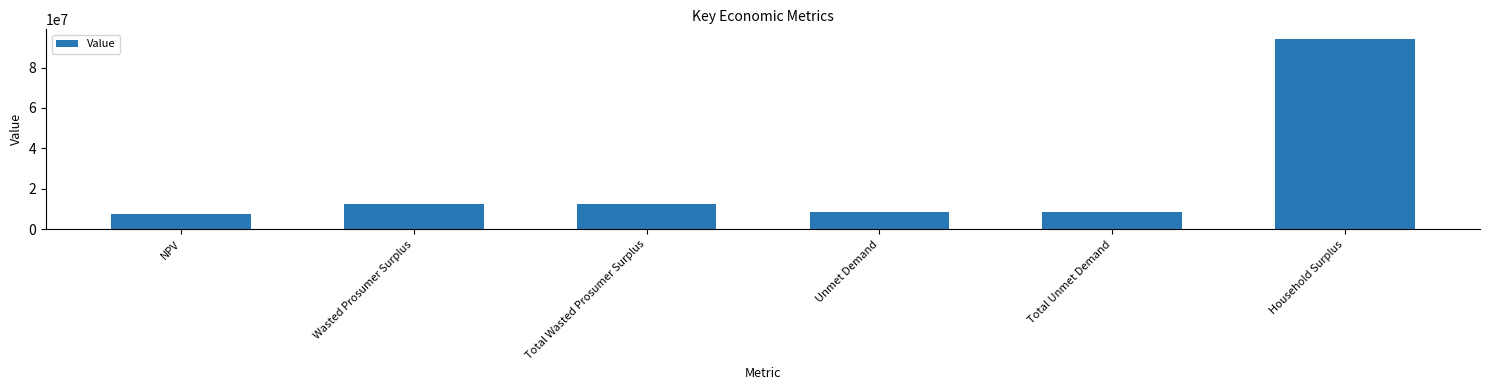

True or false: the data shows 12527682.6 at Total Wasted Prosumer Surplus.

True